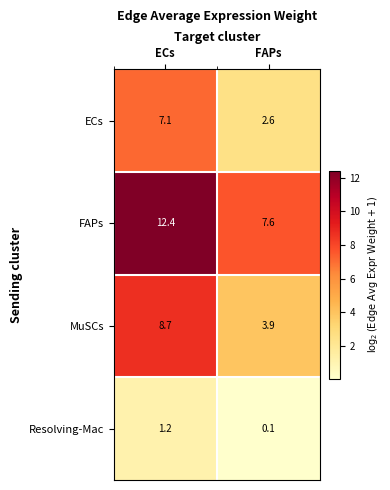

What value does the MuSCs series have at FAPs?

3.9